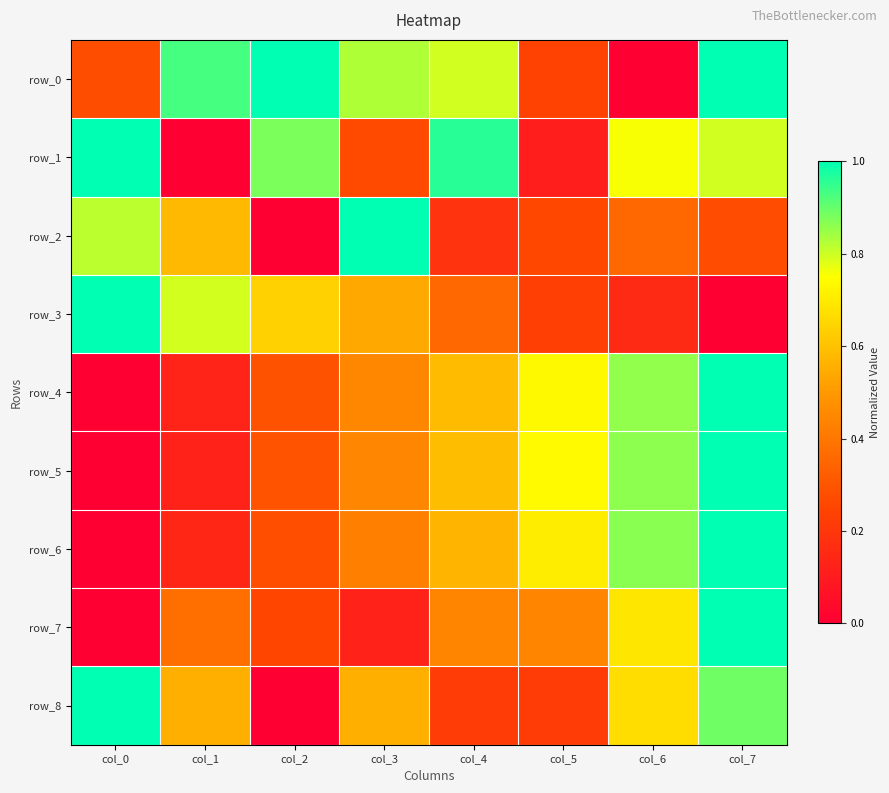

Count the number of data series in this chart.

9